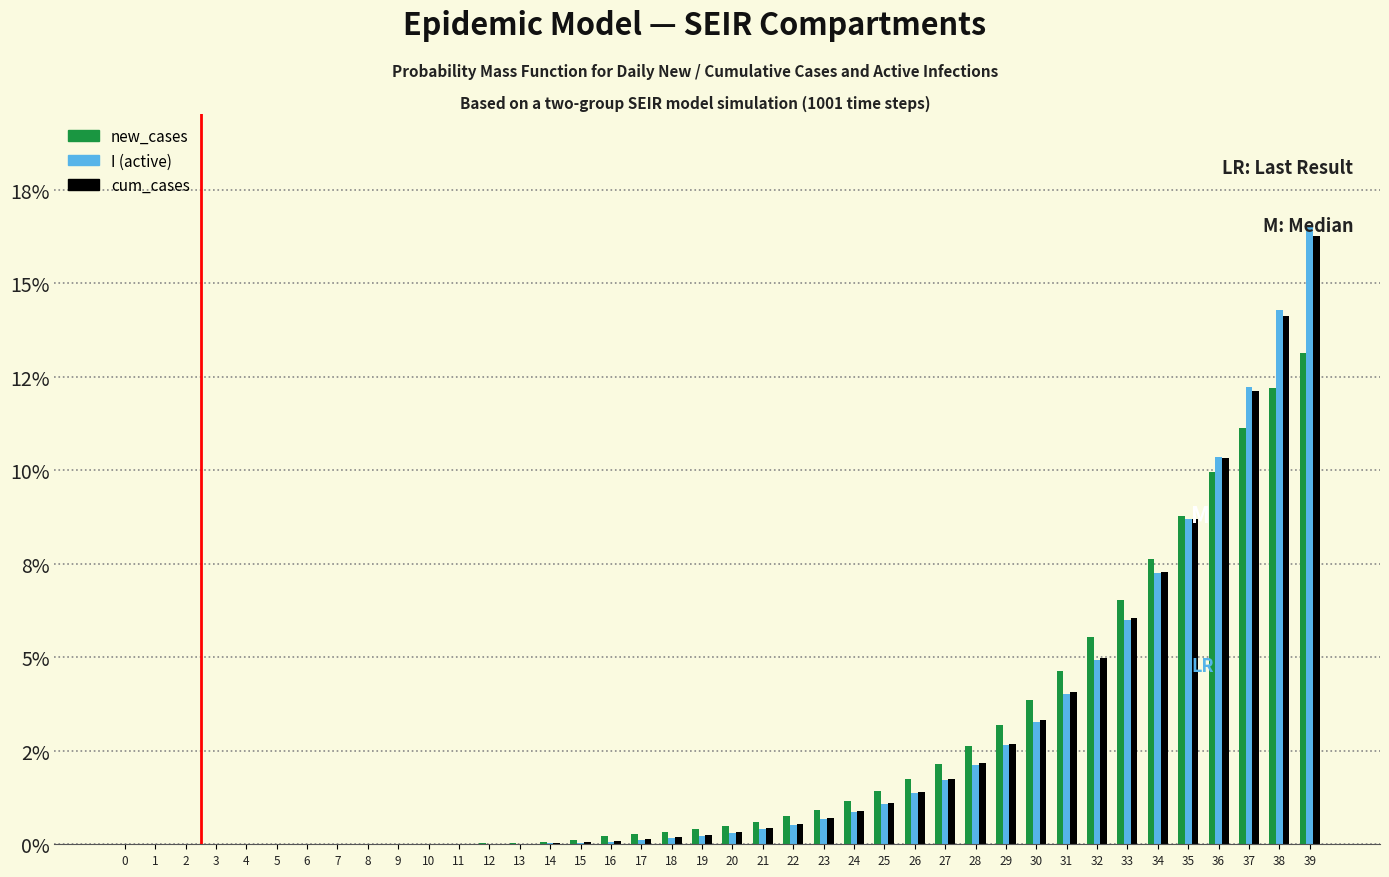

Are the bars horizontal?

No